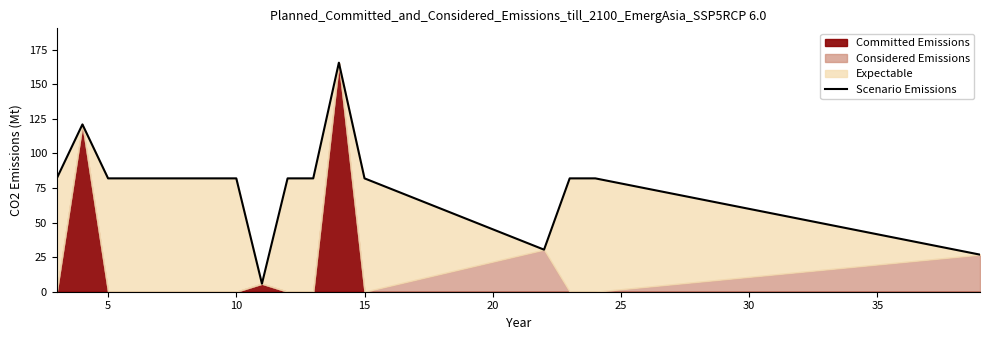

How many lines are shown in the chart?

1